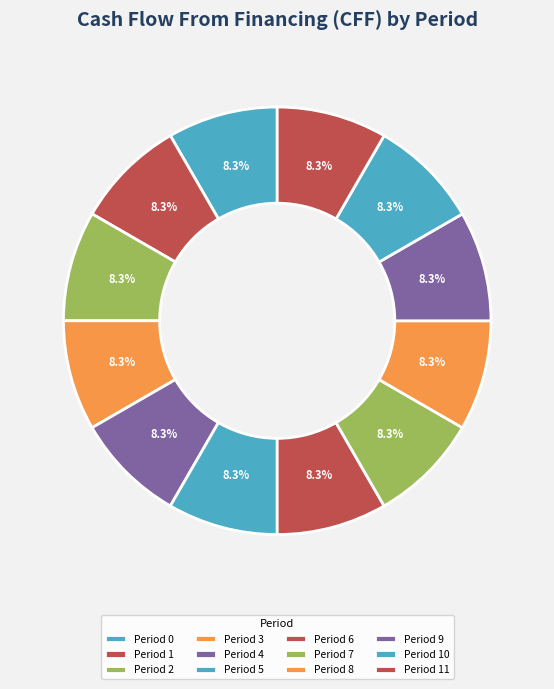

Which slice is the largest?

Period 0